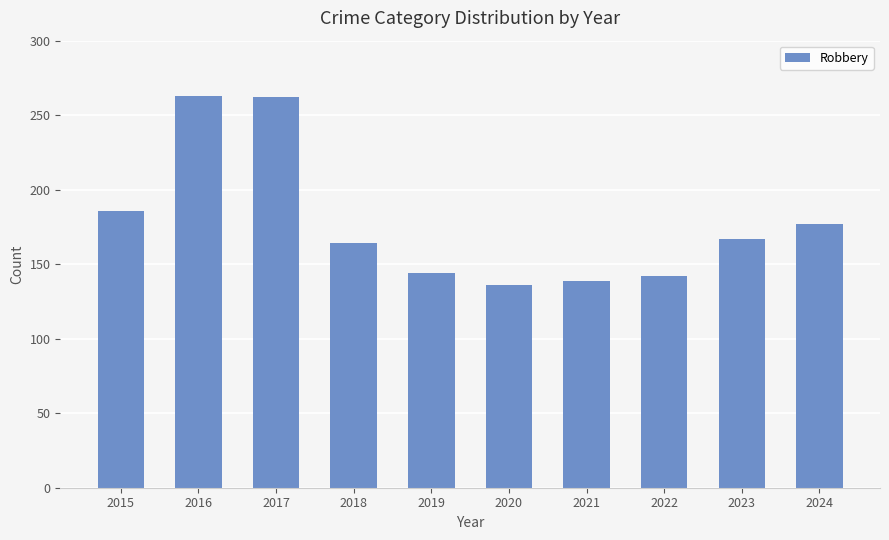

True or false: the data shows 384 at 2017.

False